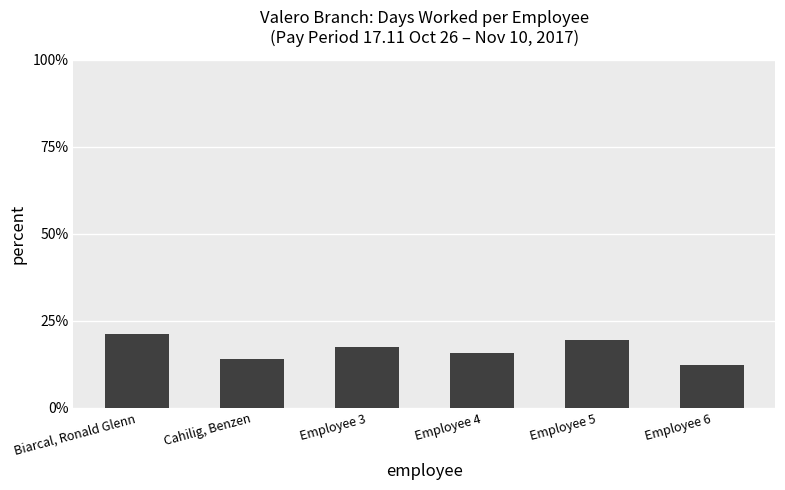

List the labels in order of value, largest first.

Biarcal, Ronald Glenn, Employee 5, Employee 3, Employee 4, Cahilig, Benzen, Employee 6